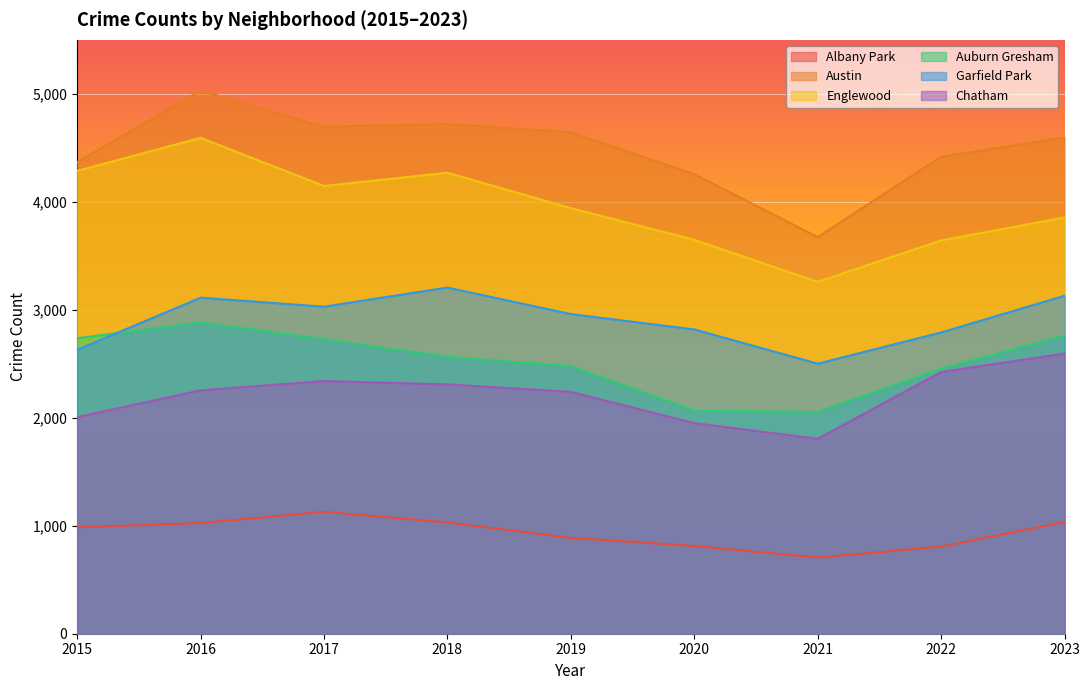

What is the sum of the Englewood values at 2023 and 2015?

8141